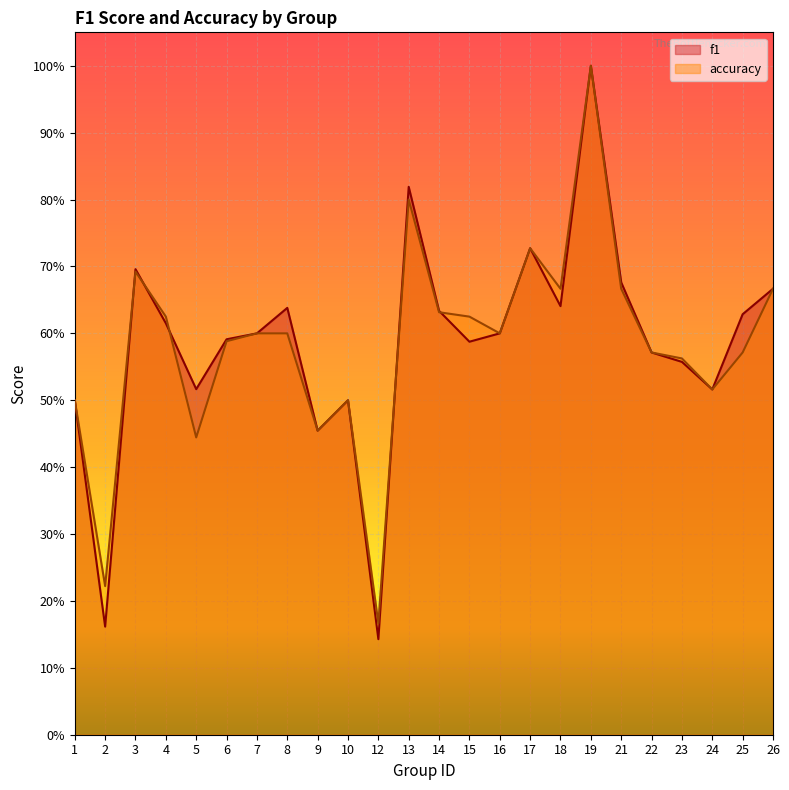

What is the minimum value shown in the chart?

0.1